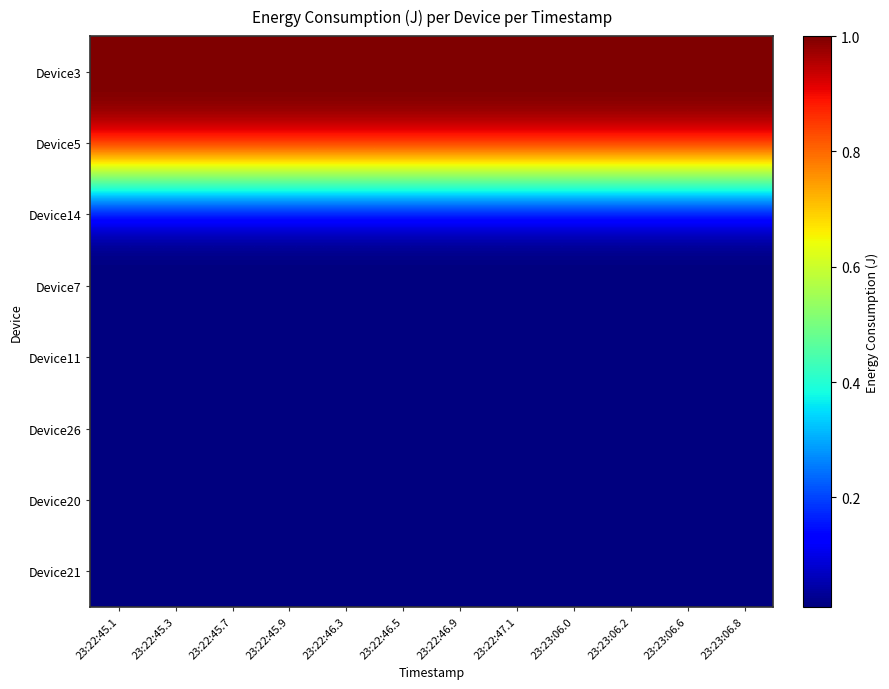

What is the difference between the highest and lowest values at 23:23:06.2?

1.0